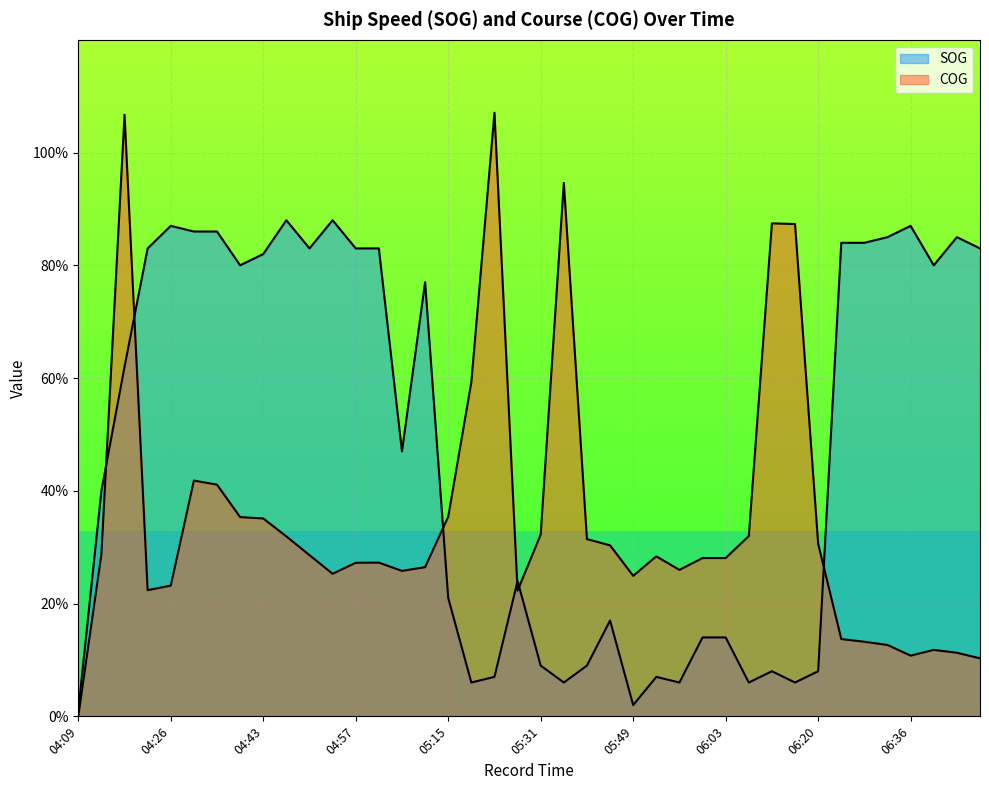

What is the difference between the maximum and minimum values in the SOG series?

87.0